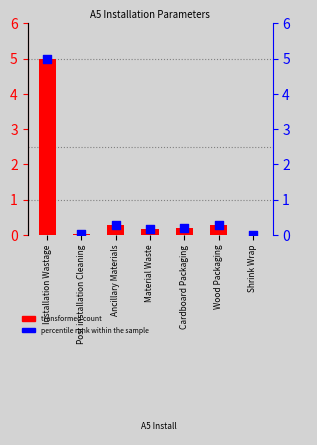

What are all the series names shown in the legend?

transformed count, percentile rank within the sample